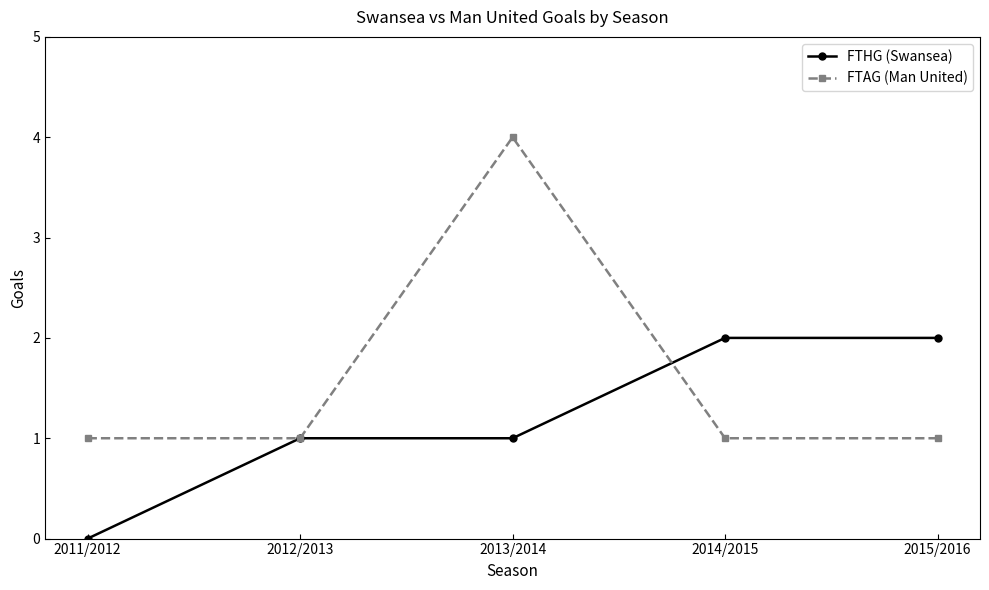

What is the label of the 4th point from the right?

2012/2013